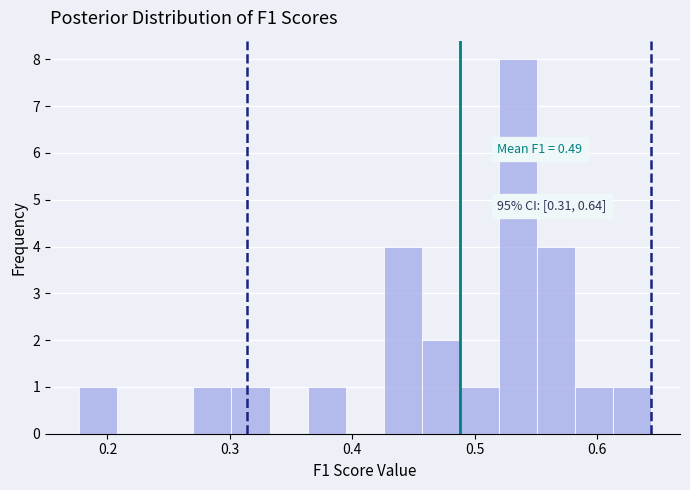

Around what value on the x-axis is the tallest bar? Give the approximate position of its centre, as read against the axis.

0.54